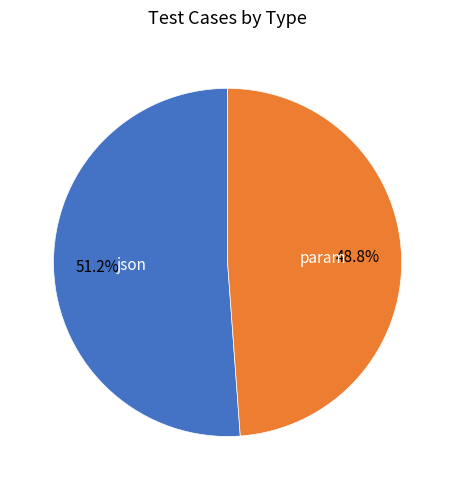

Is there a majority slice in this chart?

Yes